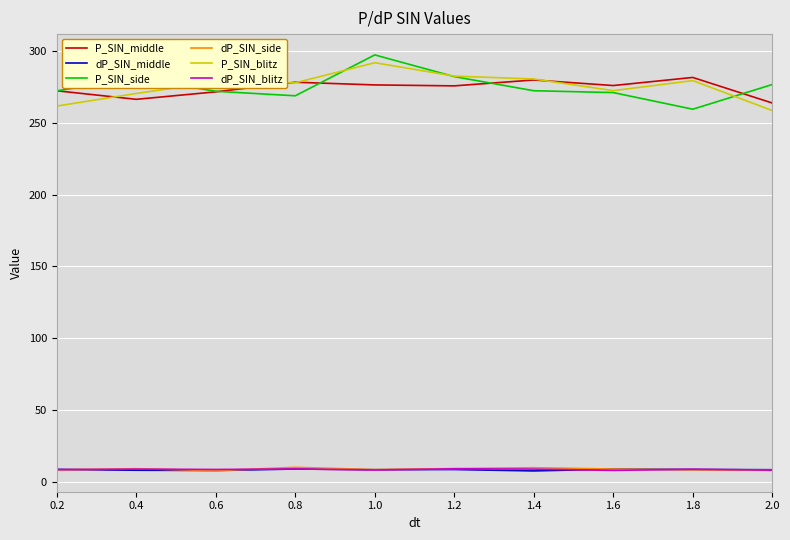

The value of P_SIN_middle at 1.4 is 279.8. True or false?

True